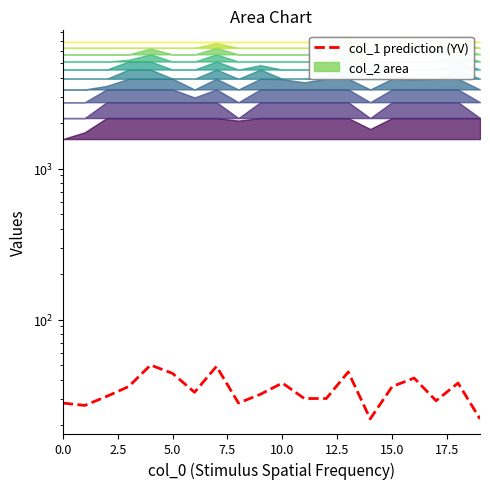

What position from the right is 13?

7